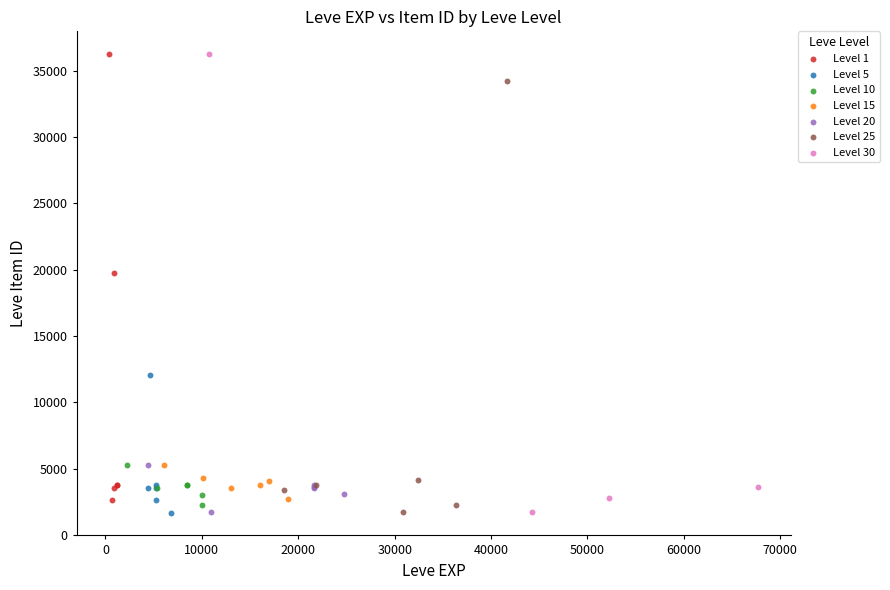

What are all the series names shown in the legend?

Level 1, Level 5, Level 10, Level 15, Level 20, Level 25, Level 30